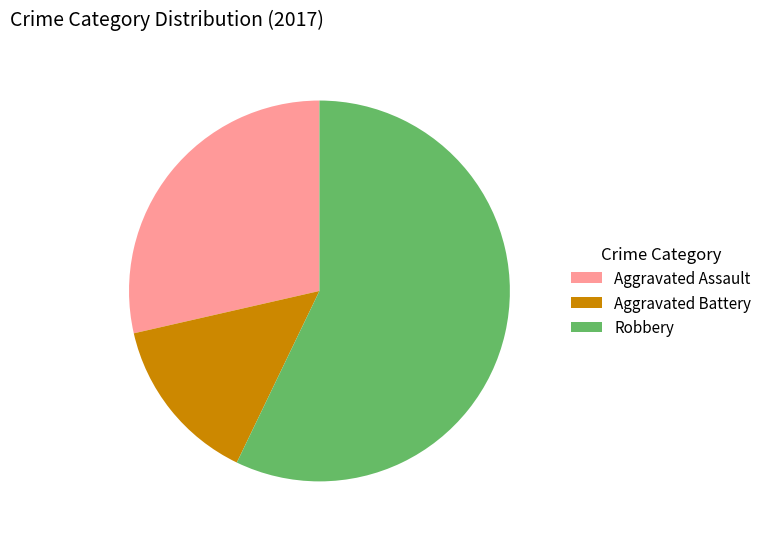

Rank the categories by value from highest to lowest.

Robbery, Aggravated Assault, Aggravated Battery